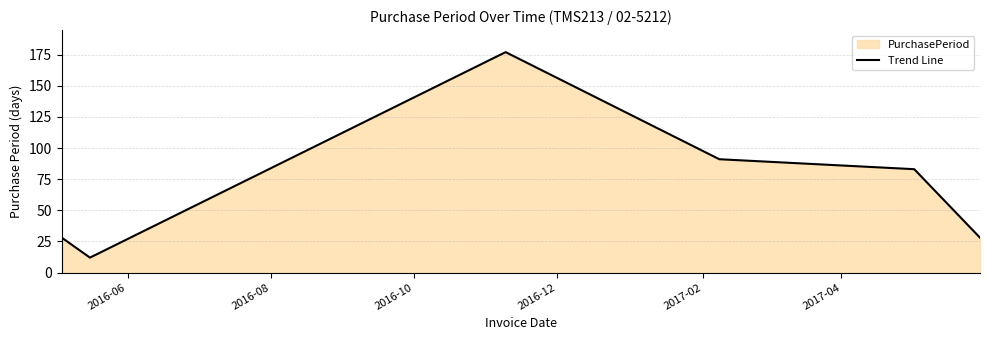

What is the maximum value shown in the chart?

177